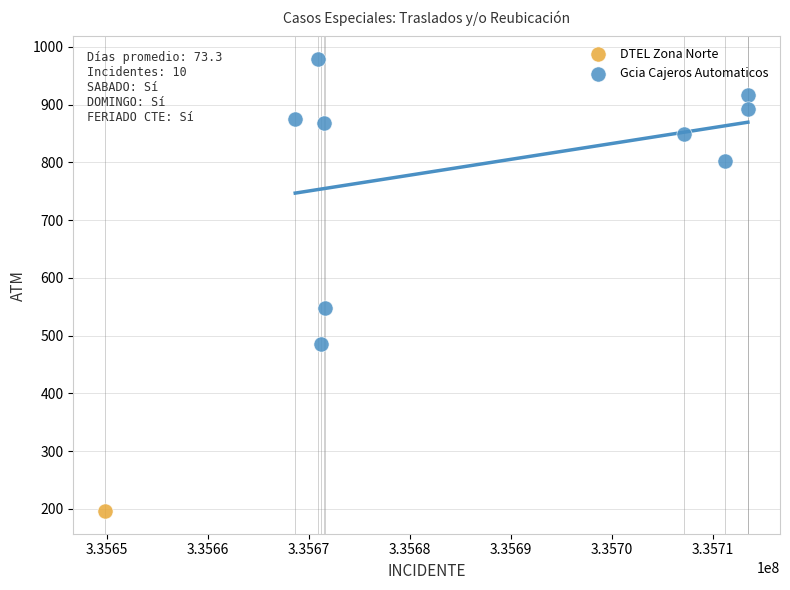

What are all the series names shown in the legend?

DTEL Zona Norte, Gcia Cajeros Automaticos